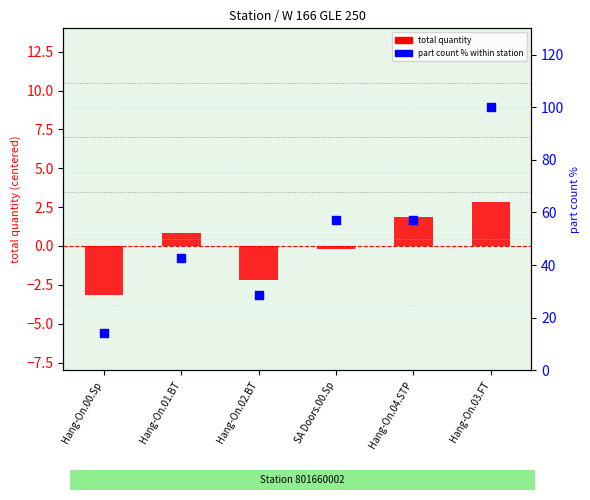

At which category is the sum across all series the highest?

Hang-On.03.FT